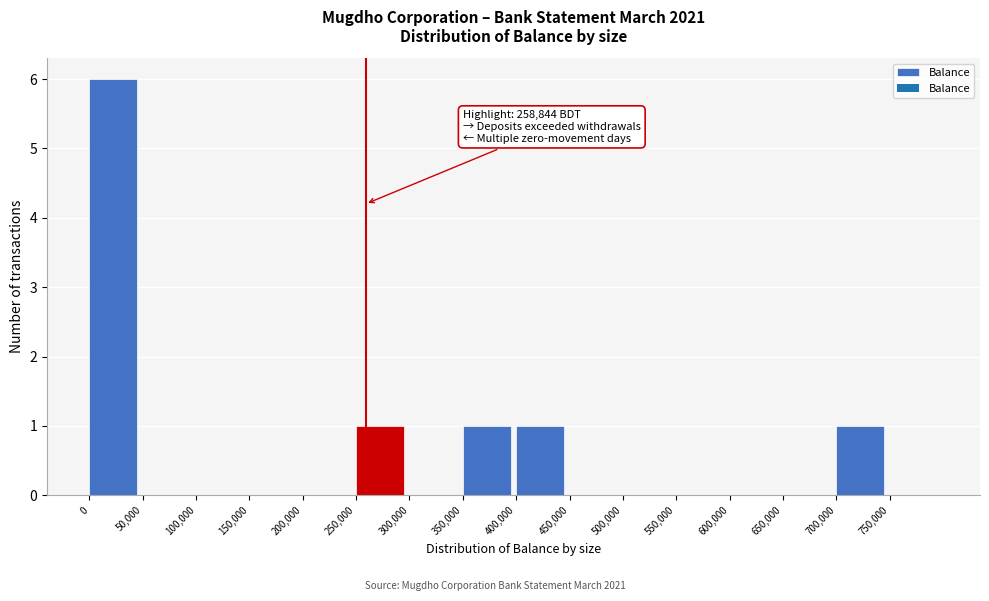

Which range on the x-axis has the tallest bar?

0 to 50000